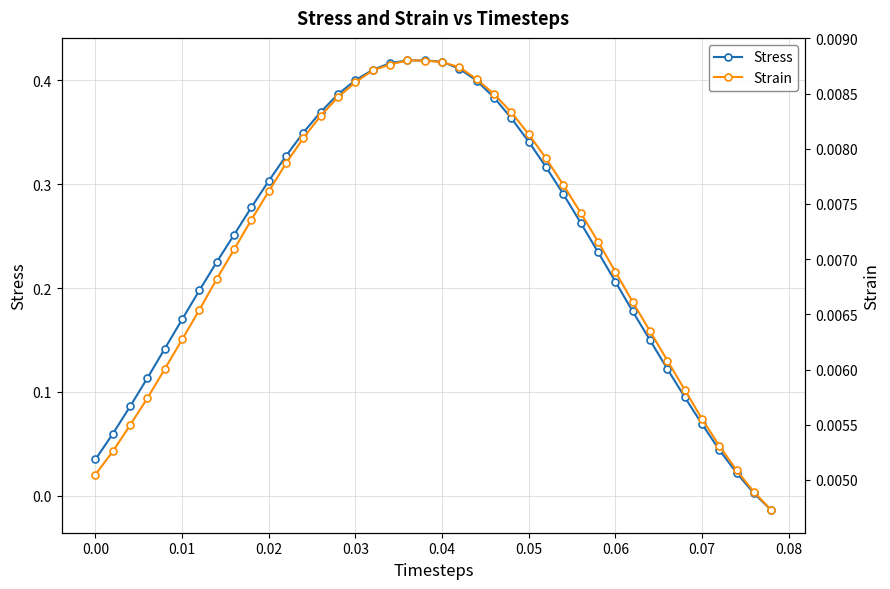

The value of Stress at 0.00 is 0.1. True or false?

False